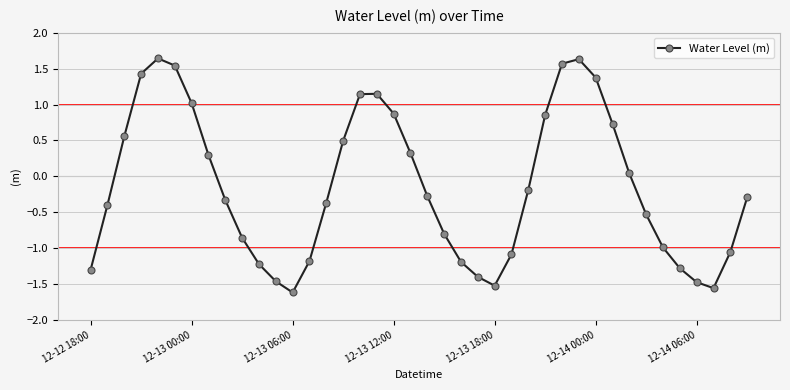

What is the value of the 9th point from the left?

-0.3